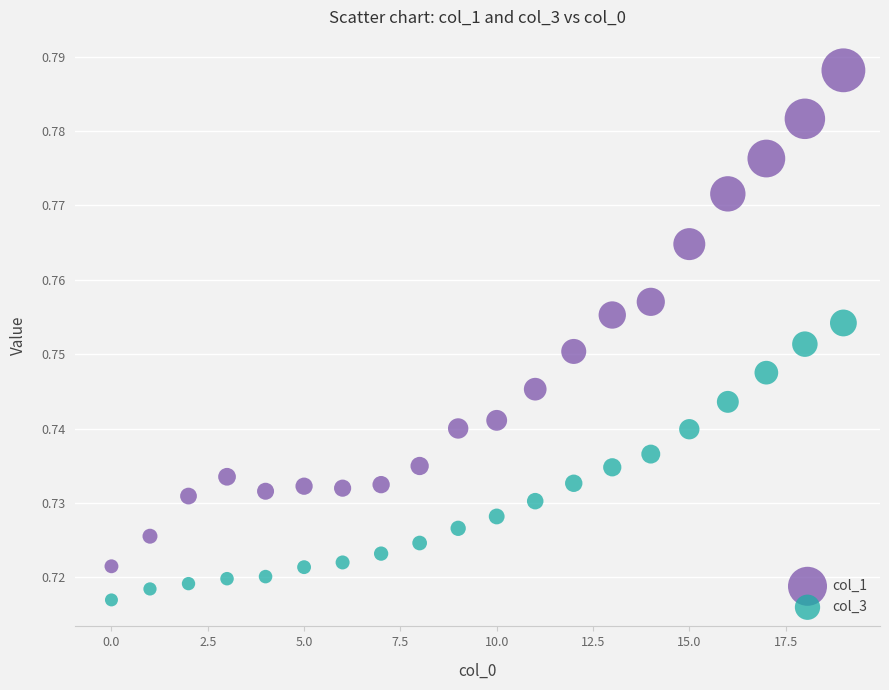

Which series has the widest spread of Y values?

col_1